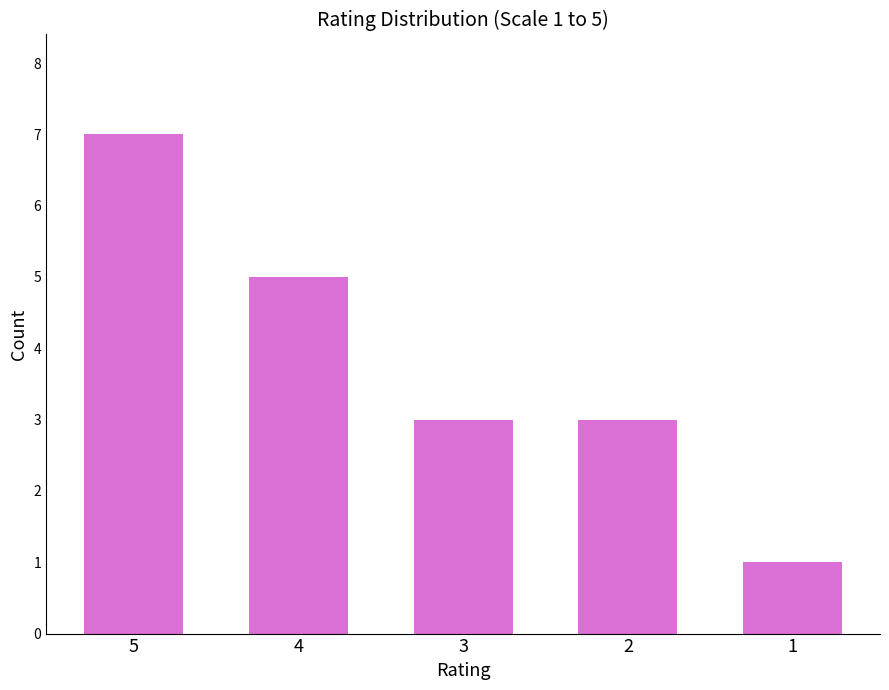

Is it true that the value at 1 is 1?

True